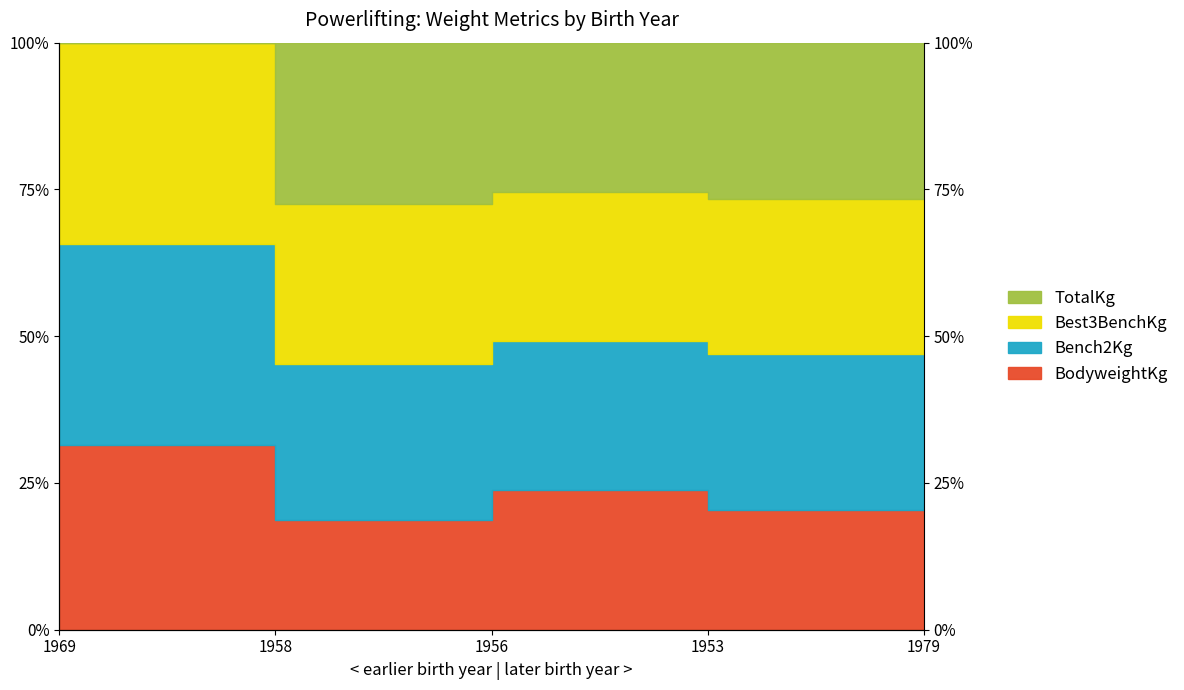

At how many categories does at least one series exceed 83?

1